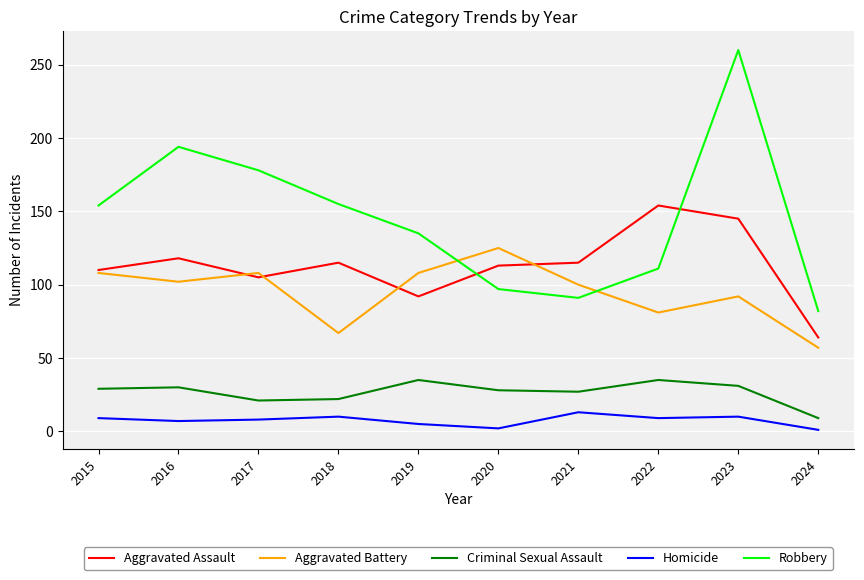

How many interior local valleys does the Robbery series have?

1